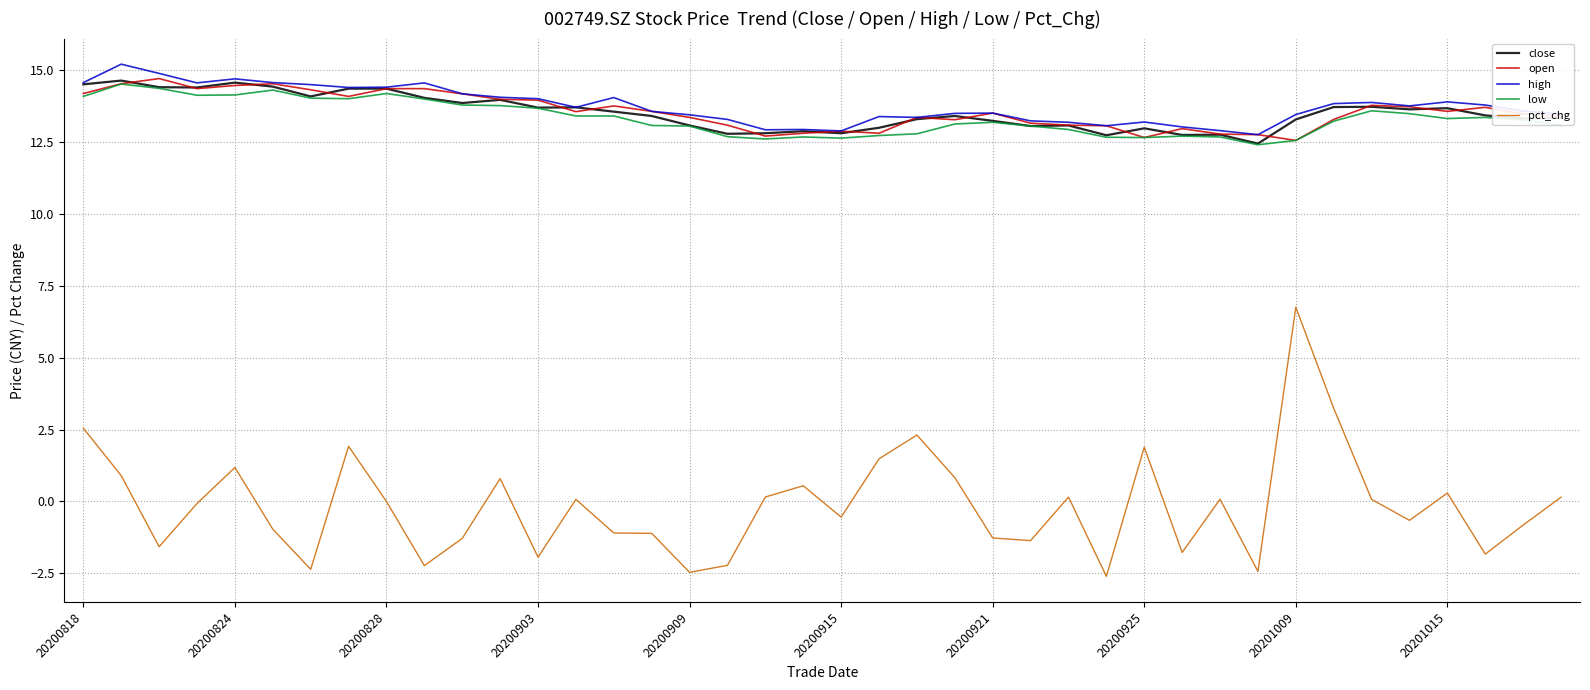

What is the minimum value for open?

12.6